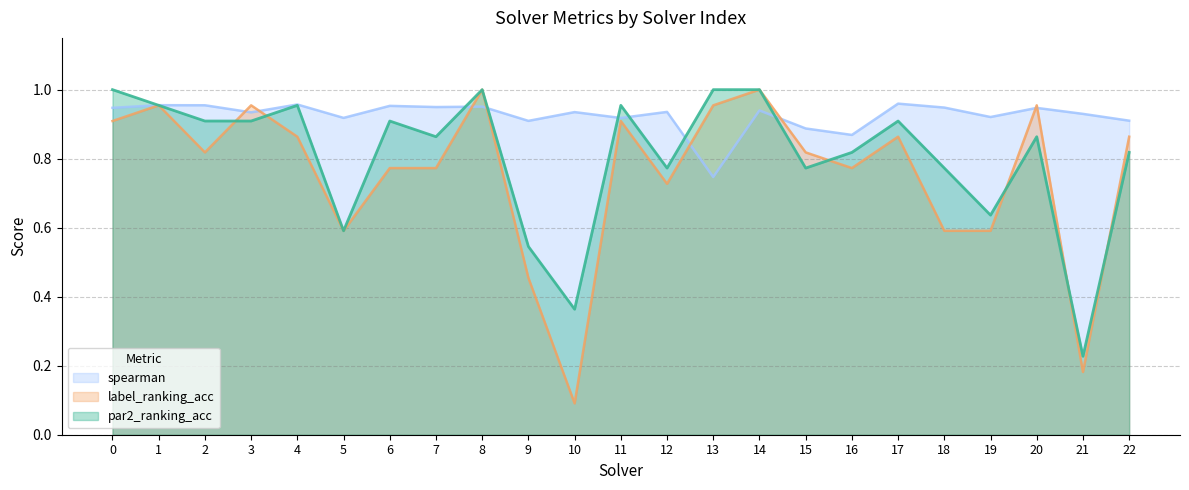

What is the value of the par2_ranking_acc point at the 14th from the left?

1.0